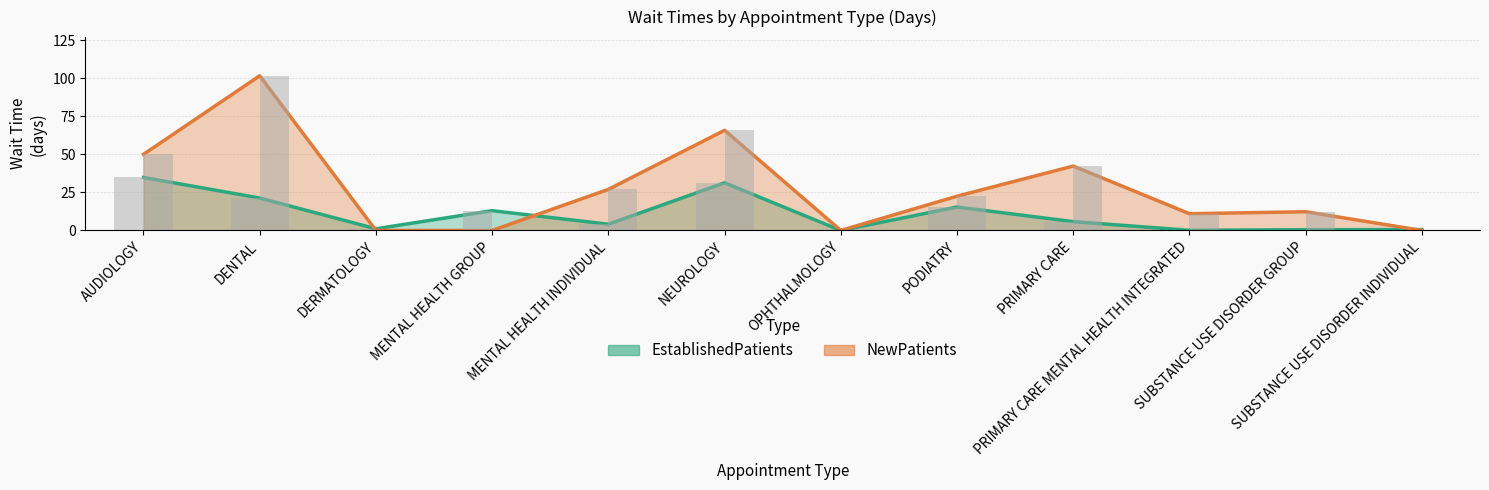

Rank the categories by EstablishedPatients value from highest to lowest.

AUDIOLOGY, NEUROLOGY, DENTAL, PODIATRY, MENTAL HEALTH GROUP, PRIMARY CARE, MENTAL HEALTH INDIVIDUAL, DERMATOLOGY, SUBSTANCE USE DISORDER INDIVIDUAL, SUBSTANCE USE DISORDER GROUP, PRIMARY CARE MENTAL HEALTH INTEGRATED, OPHTHALMOLOGY